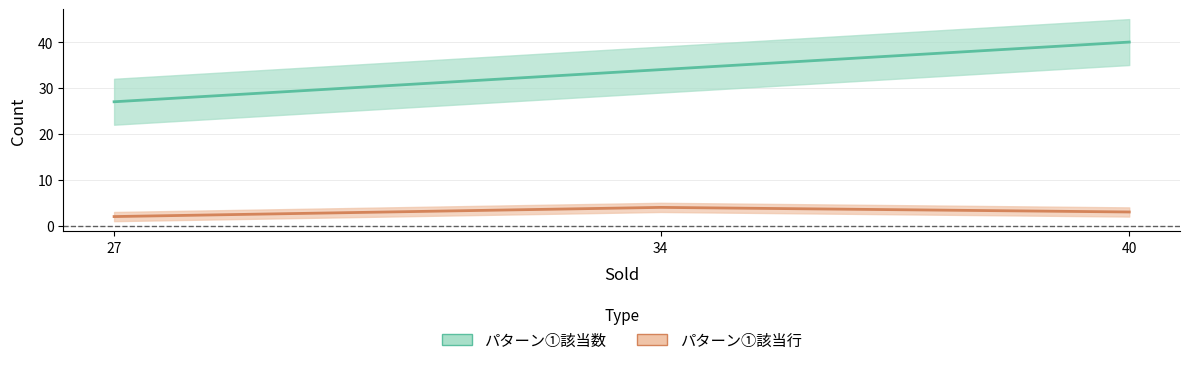

How many パターン①該当行 values are between 27 and 40?

3